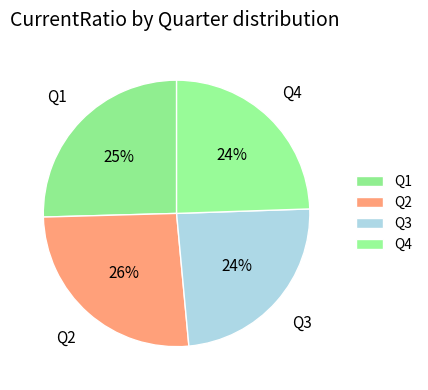

To the nearest percent, what is the average slice percentage?

25%